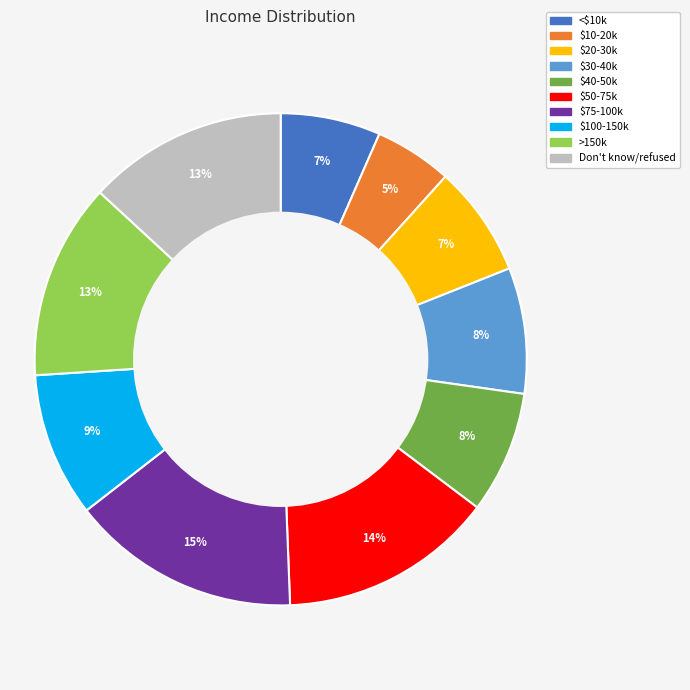

What is the smallest slice in the pie chart?

$10-20k